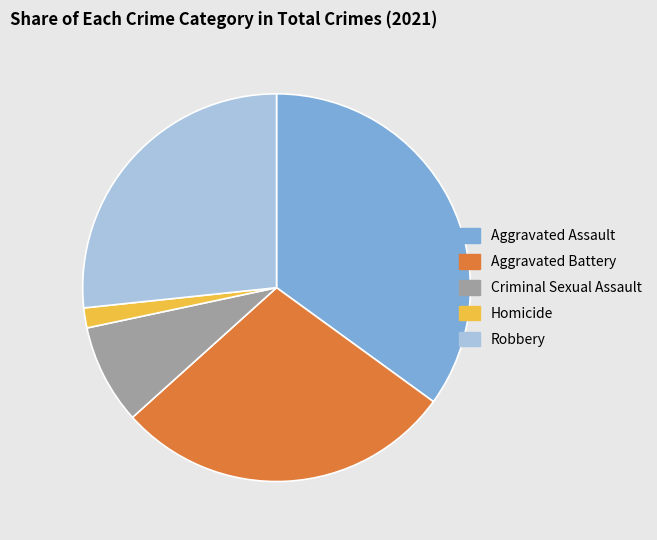

Do Aggravated Assault and Homicide together represent more than half of the pie?

No